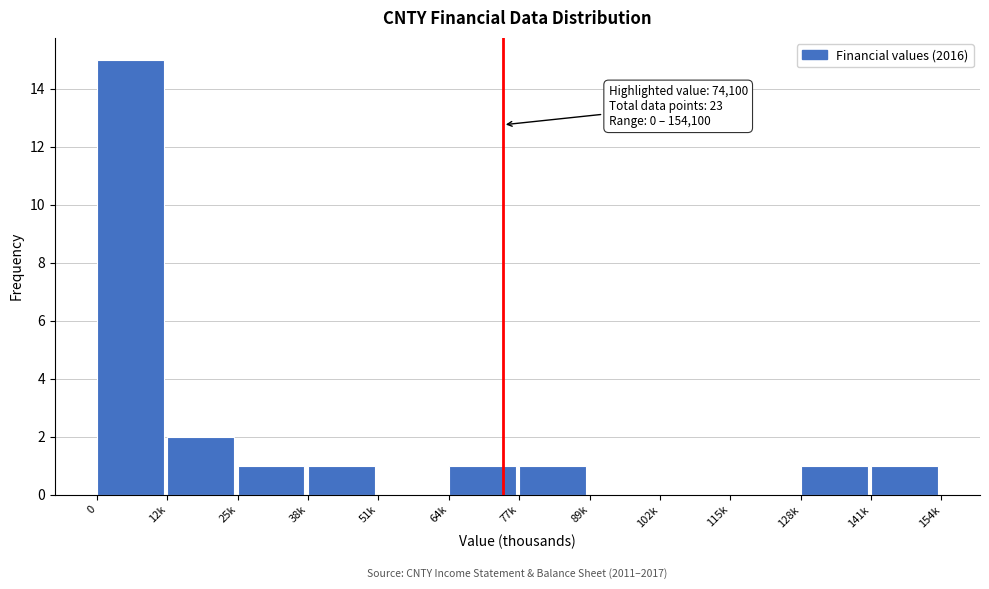

Reading right to left, extract all data points from this chart.

141k=1	128k=1	115k=0	102k=0	89k=0	77k=1	64k=1	51k=0	38k=1	25k=1	12k=2	0=15